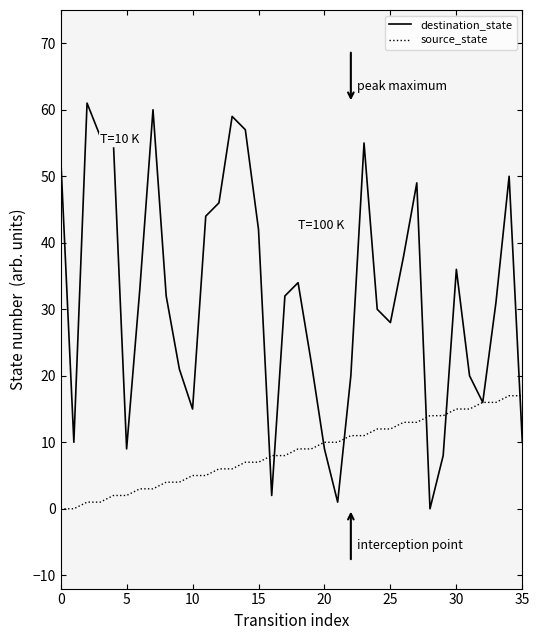

Which series has the largest total across all categories?

destination_state